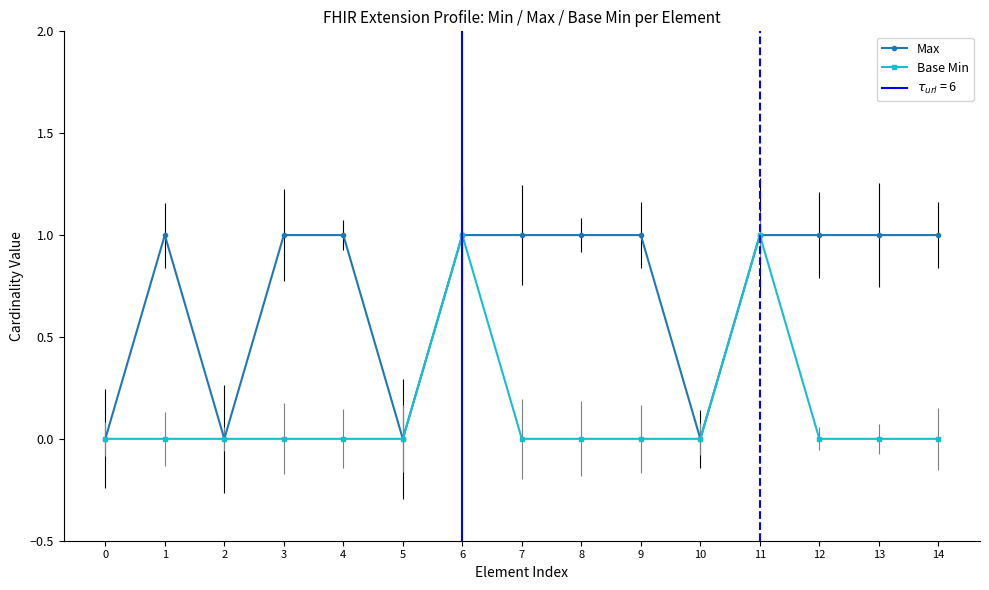

Which series has the widest spread of values?

Max